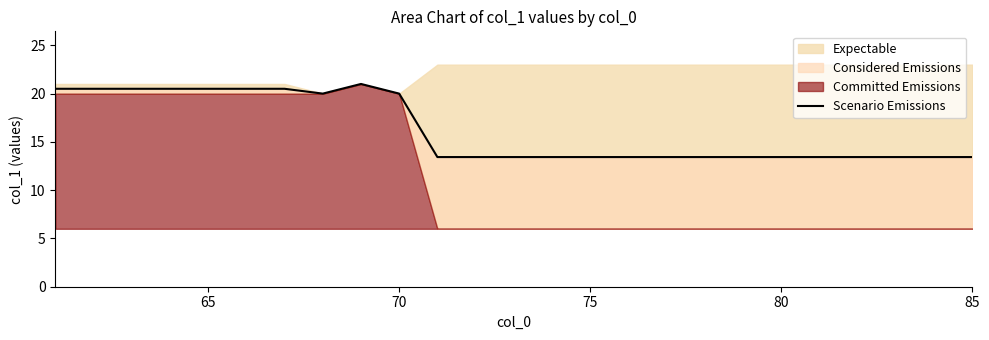

Reading right to left, what are all the values shown in this chart?

13.4	13.4	13.4	13.4	13.4	13.4	13.4	13.4	13.4	13.4	13.4	13.4	13.4	13.4	13.4	20.0	21.0	20.0	20.5	20.5	20.5	20.5	20.5	20.5	20.5